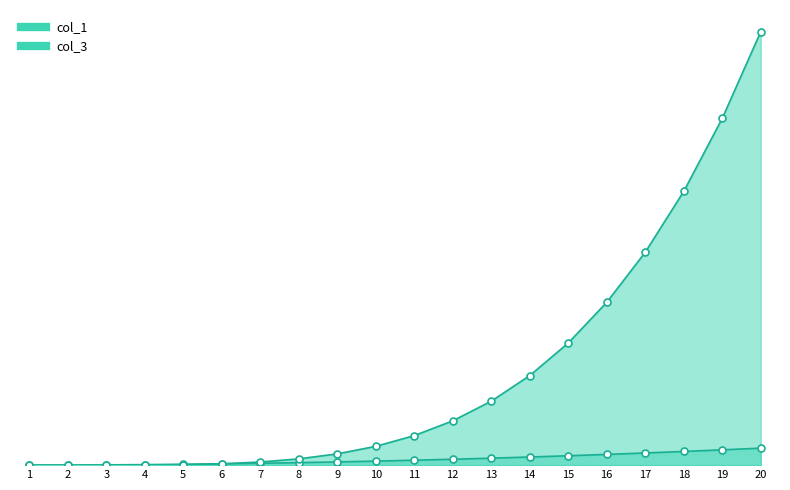

The col_3 series shows 410 at 15. True or false?

False